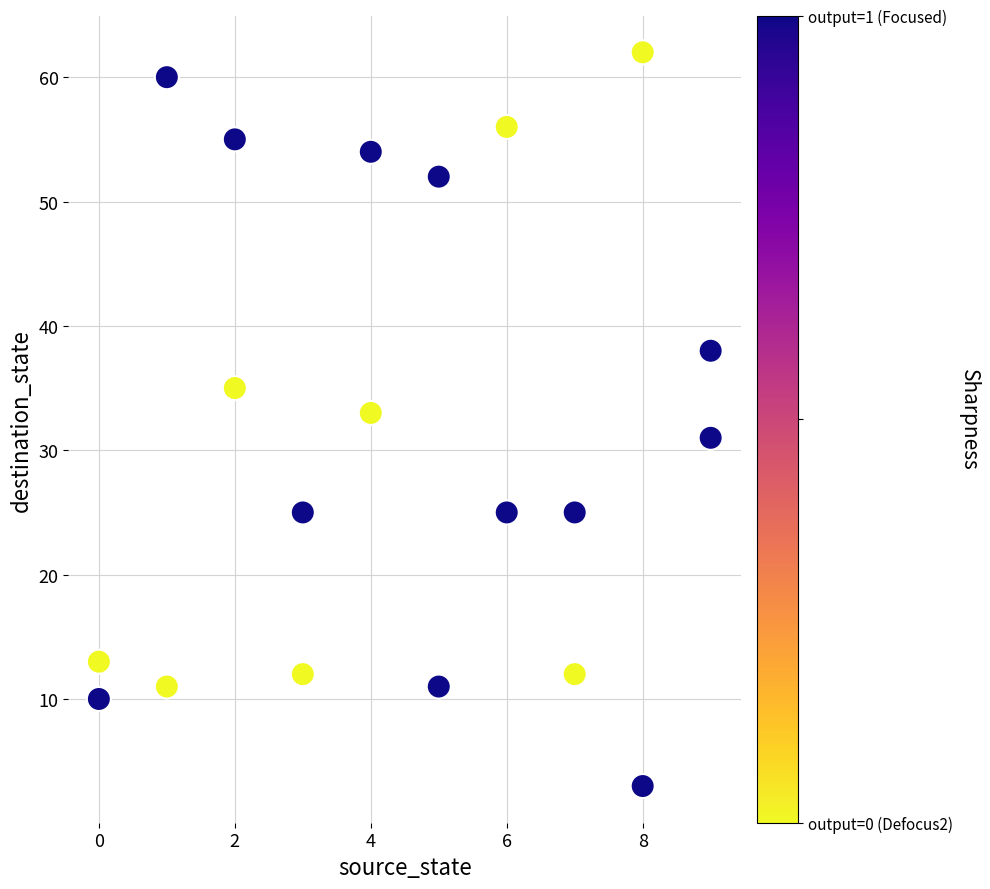

What is the range of Y values (max minus min)?

59